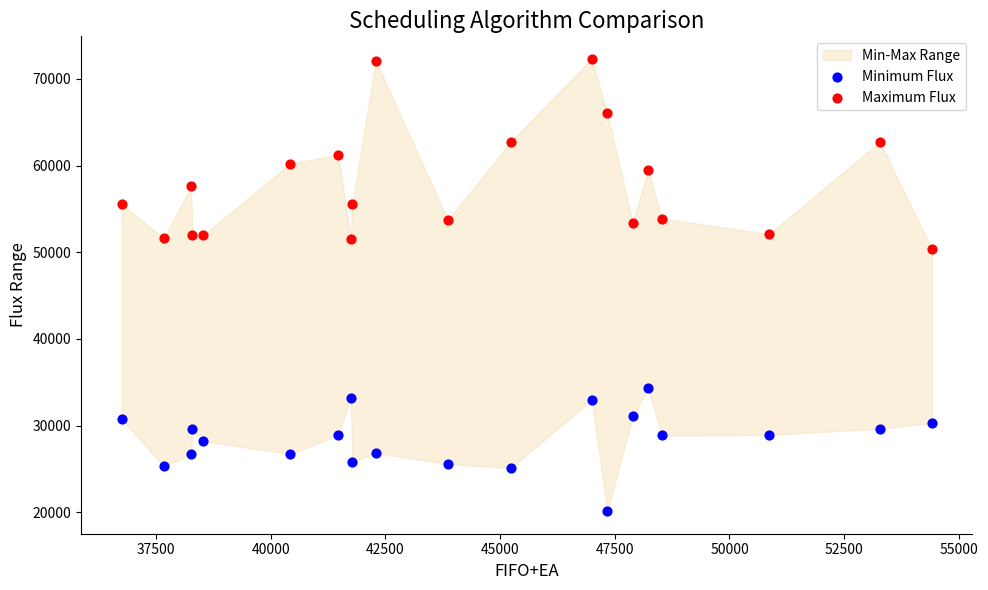

Which series has the largest Y range (max minus min)?

Maximum Flux